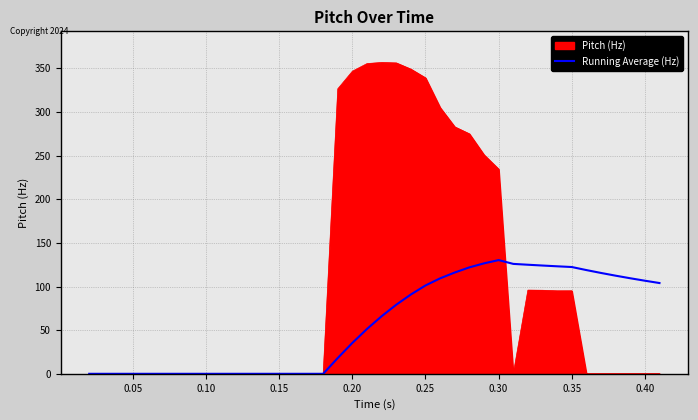

What is the maximum value for Pitch (Hz)?

356.7